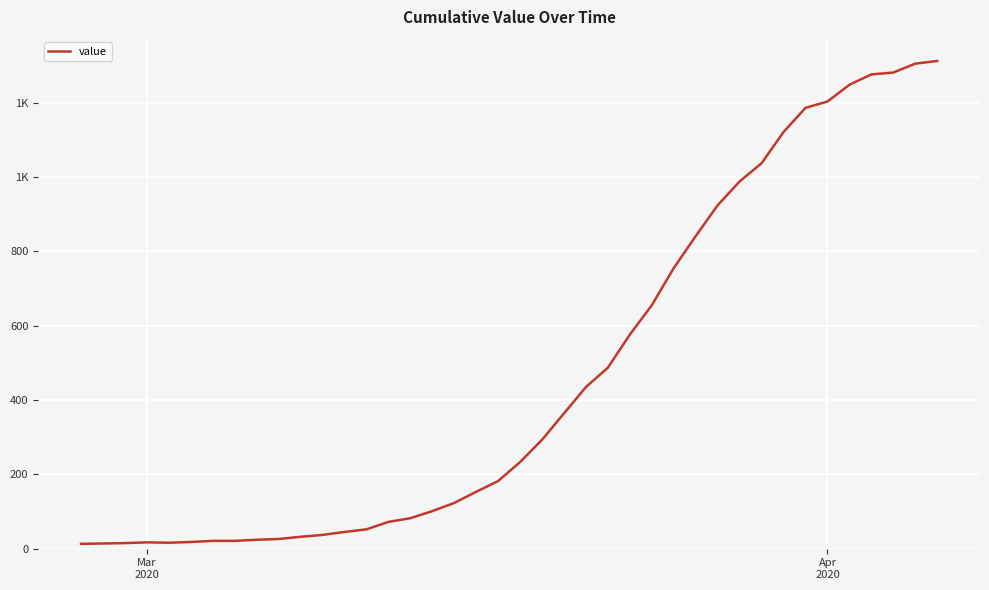

Is this an area chart (filled region under the line)?

No